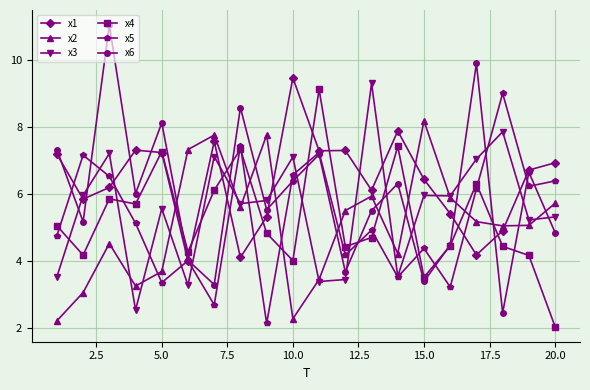

What is the value of the x6 point at the 8th from the left?

8.6